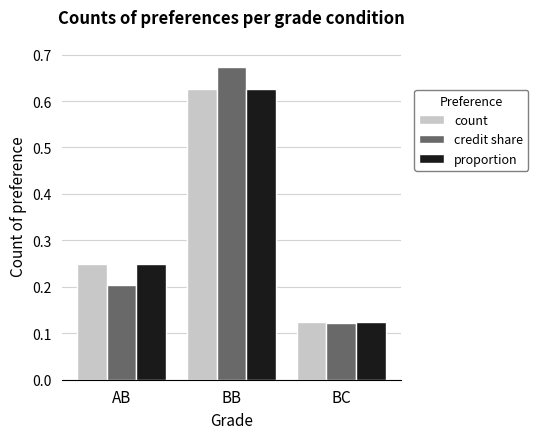

At which label is credit share closest to 0?

BC